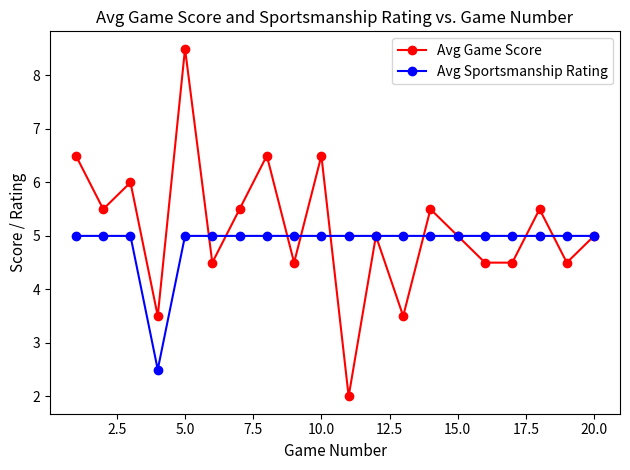

Which series has the largest total across all categories?

Avg Game Score